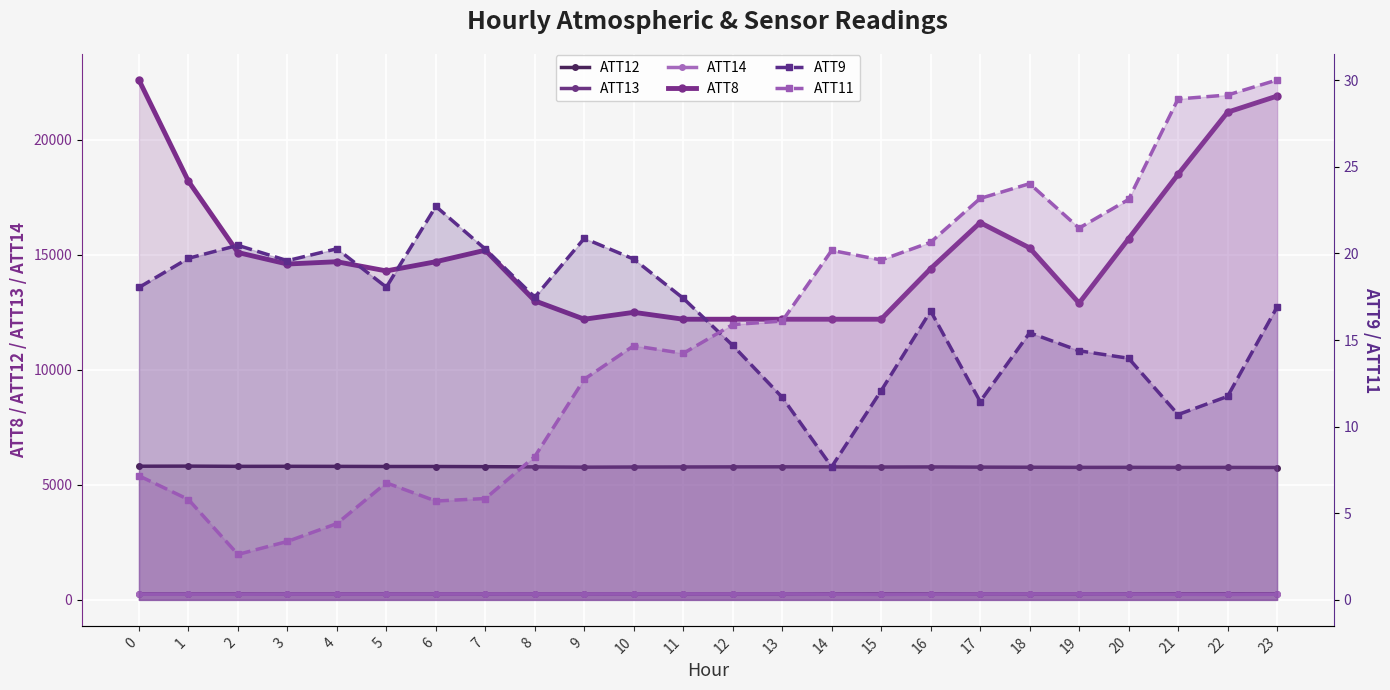

What are all the series names shown in the legend?

ATT12, ATT13, ATT14, ATT8, ATT9, ATT11